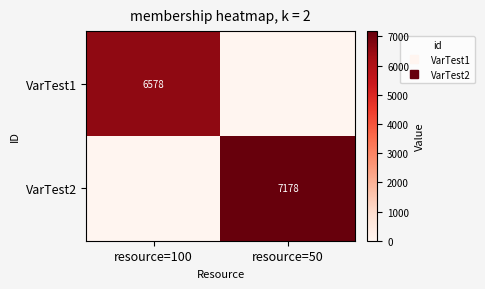

Is the value of VarTest2 at resource=50 greater than the value of VarTest1 at resource=100?

Yes